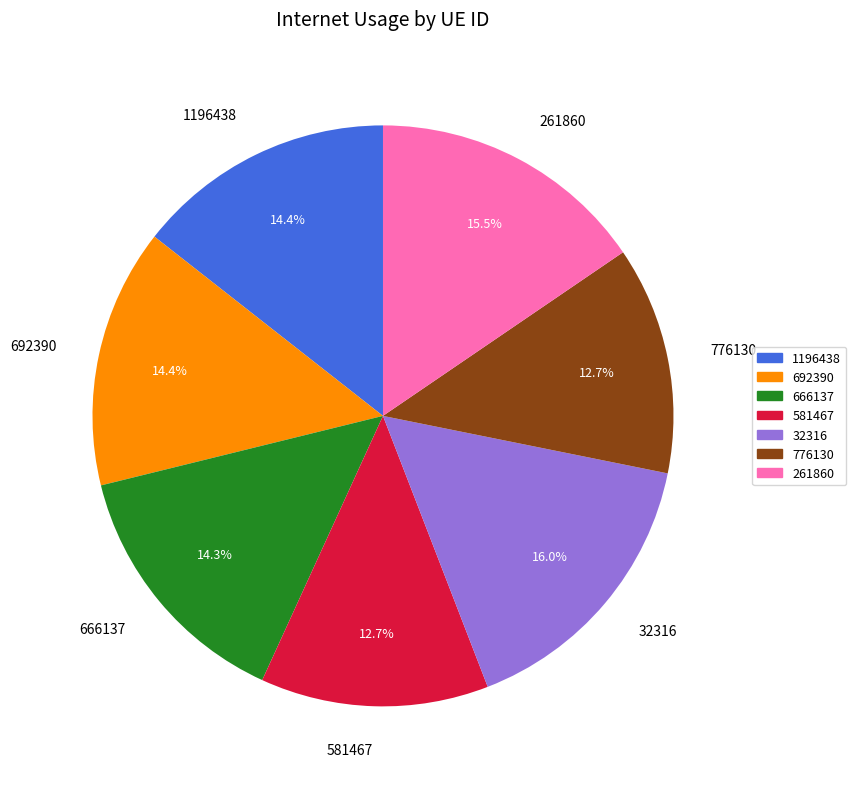

How many slices are in this pie chart?

7